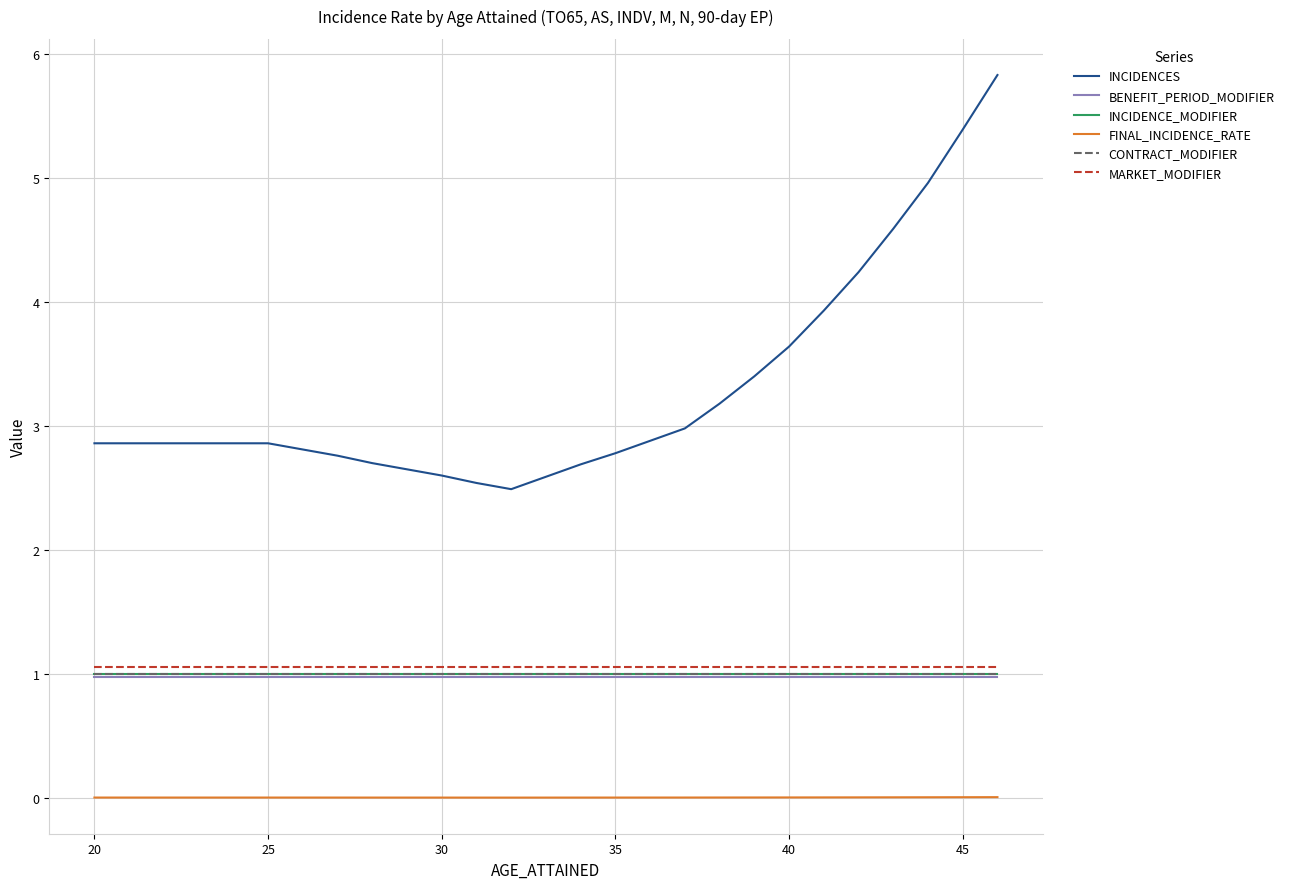

Does the chart display data point markers on the line(s)?

No